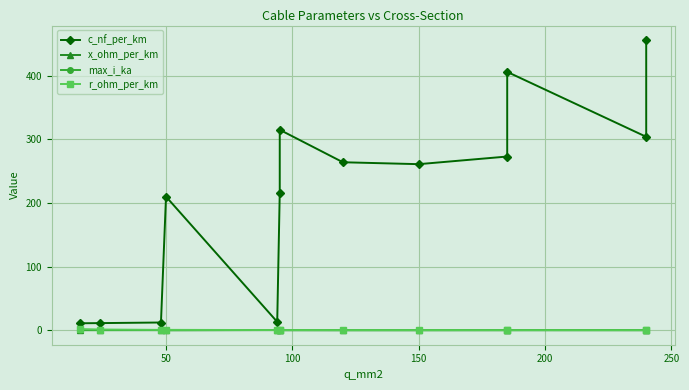

True or false: x_ohm_per_km and max_i_ka intersect in this chart.

True